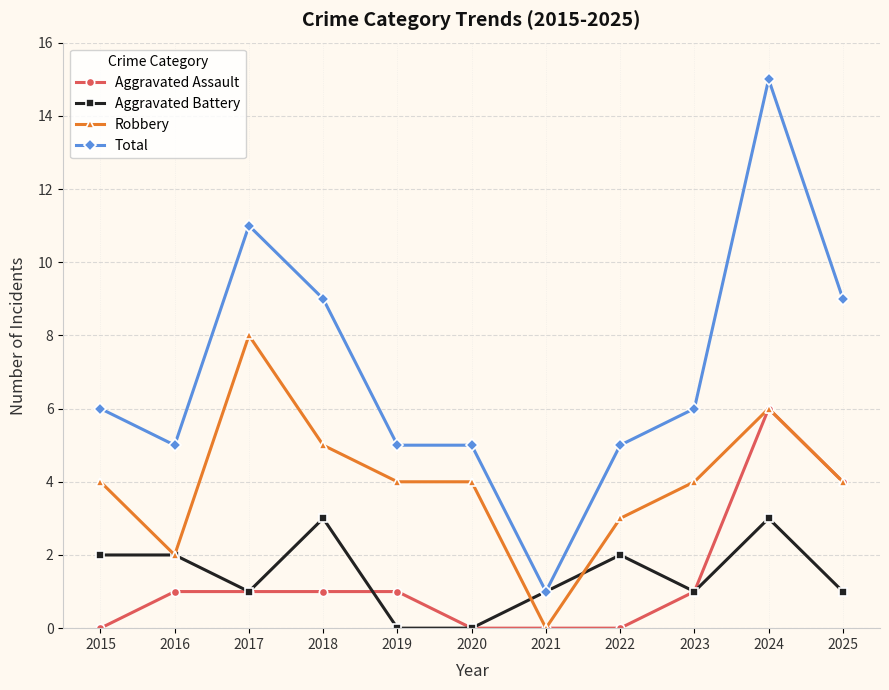

What is the value of the Robbery point at the 3rd from the left?

8